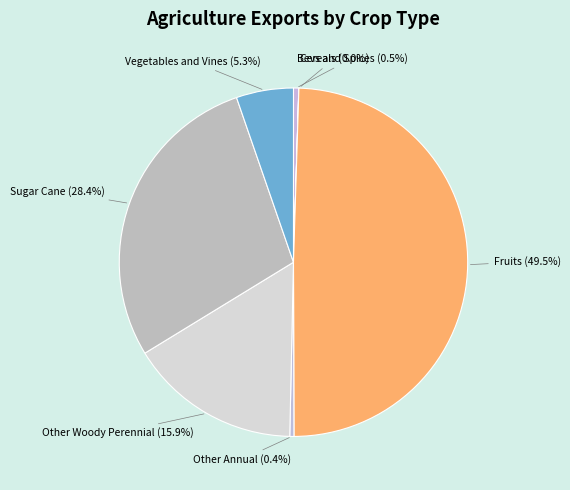

Is Bevs and Spices (0.5%) the majority of the pie?

No